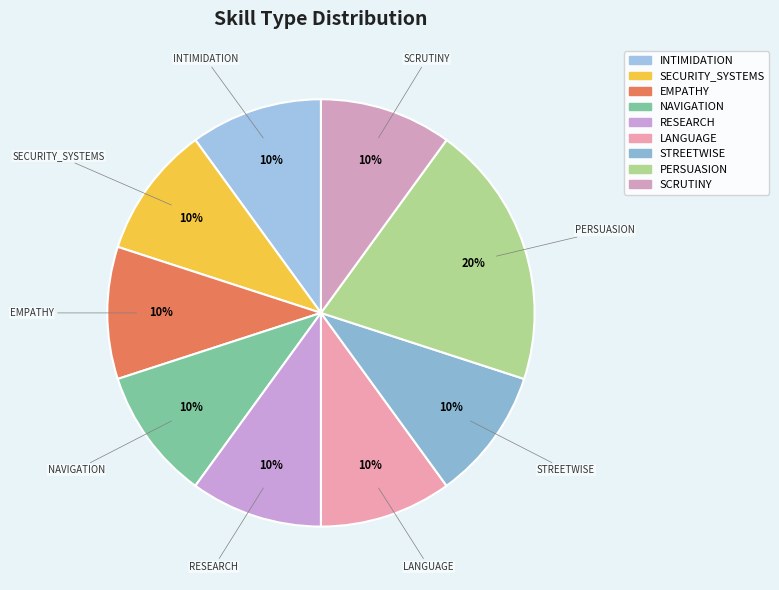

What is the smallest slice in the pie chart?

INTIMIDATION